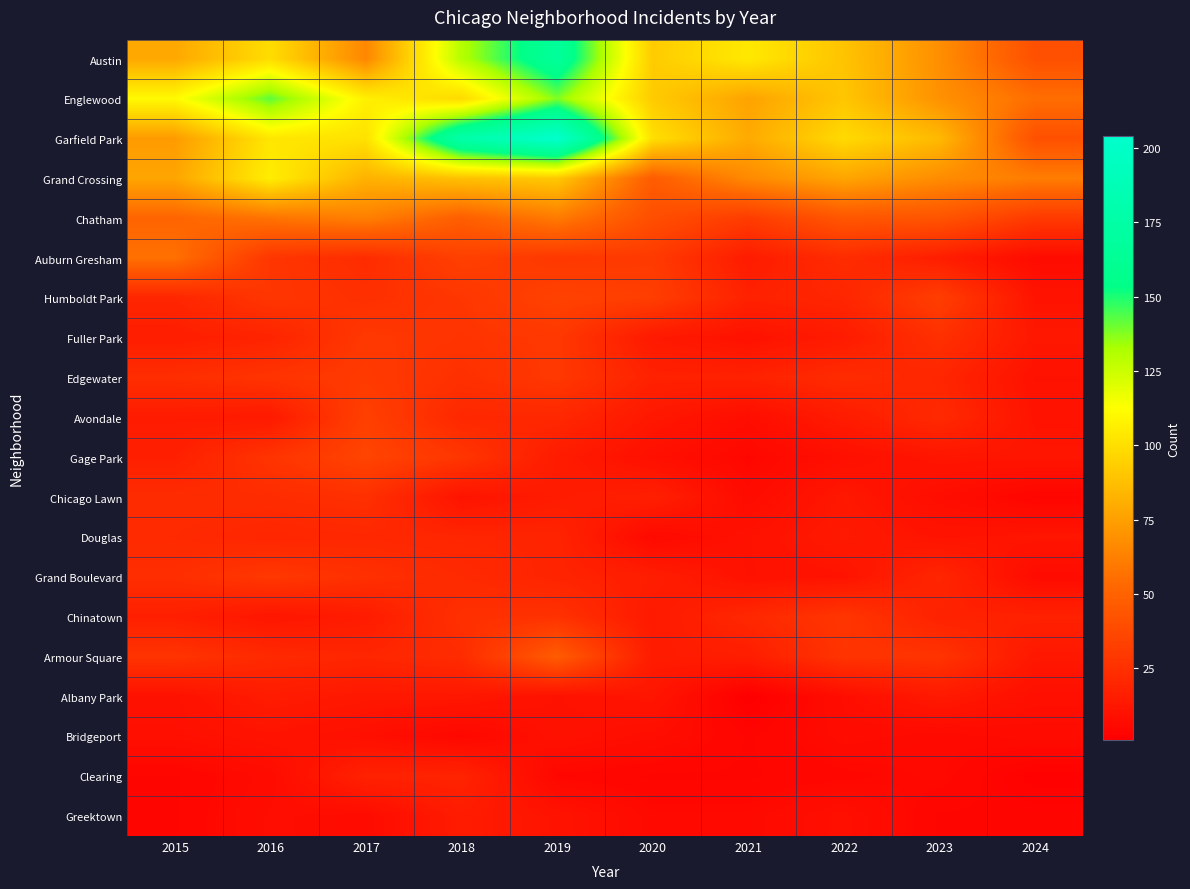

List the series in order of their peak value, highest first.

Garfield Park, Austin, Englewood, Grand Crossing, Chatham, Auburn Gresham, Armour Square, Gage Park, Humboldt Park, Avondale, Edgewater, Fuller Park, Grand Boulevard, Chinatown, Chicago Lawn, Douglas, Clearing, Albany Park, Greektown, Bridgeport